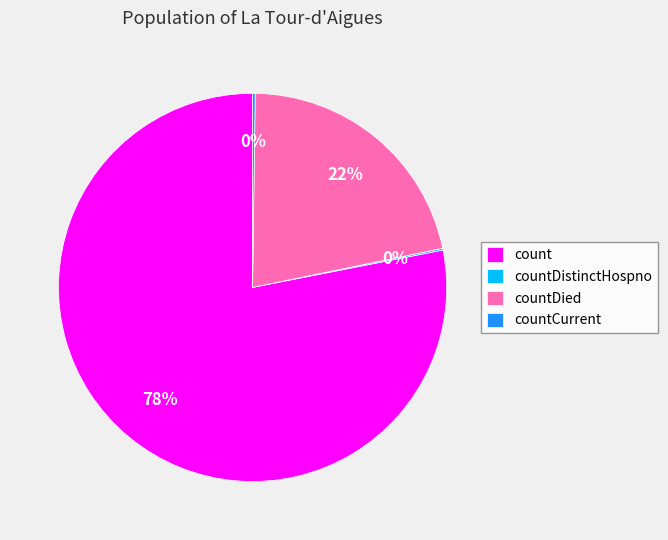

Approximately how many times larger is the value at countDied compared to count?

0.3